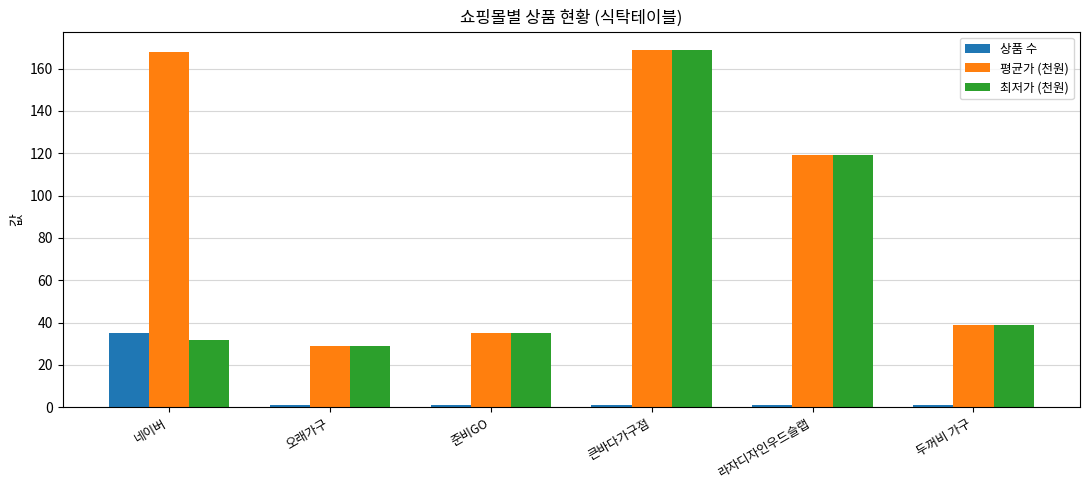

What is the label of the 1st bar from the left?

네이버